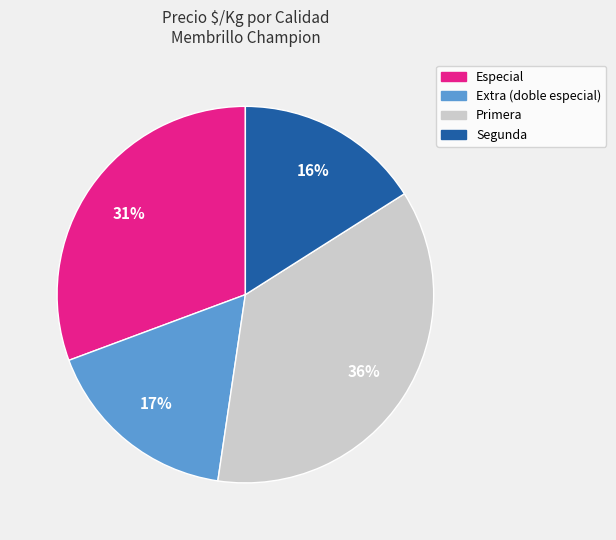

Rank the categories by value from highest to lowest.

Primera, Especial, Extra (doble especial), Segunda